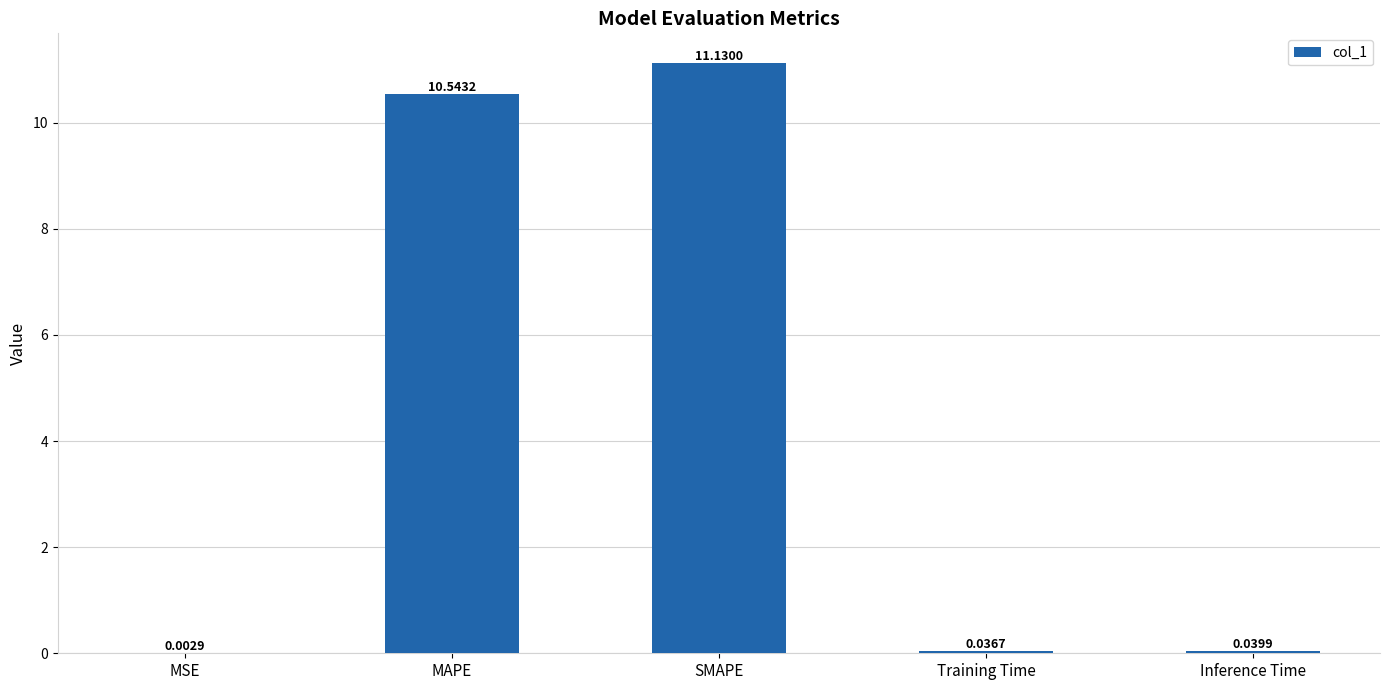

What is the change in value from SMAPE to Training Time?

-11.1